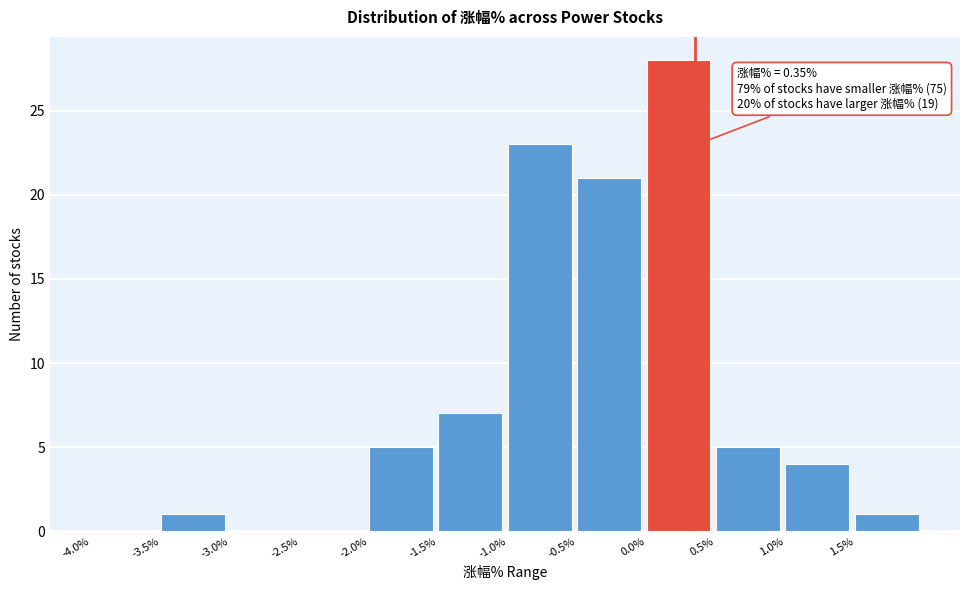

Which range on the x-axis has the tallest bar?

0.0 to 0.5